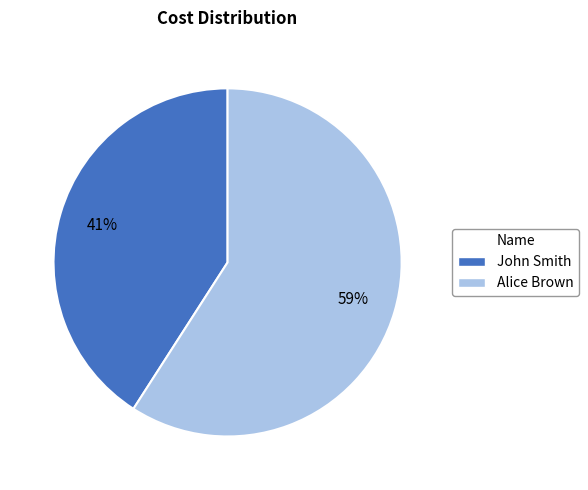

Rank the categories by value from lowest to highest.

John Smith, Alice Brown